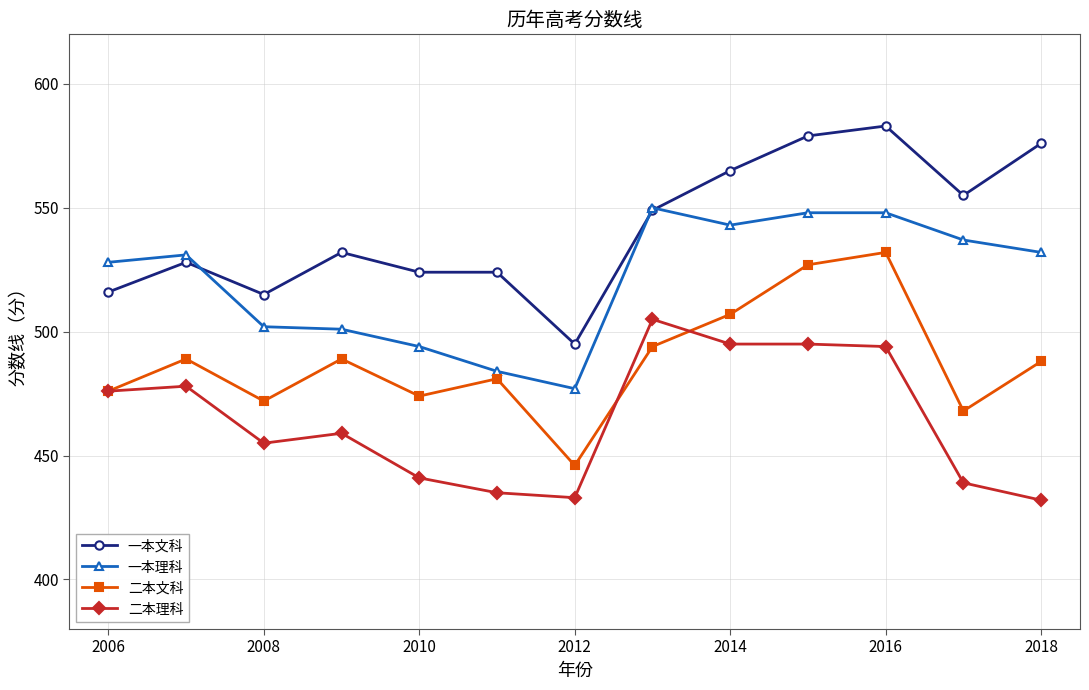

How many categories are shown in the chart?

13